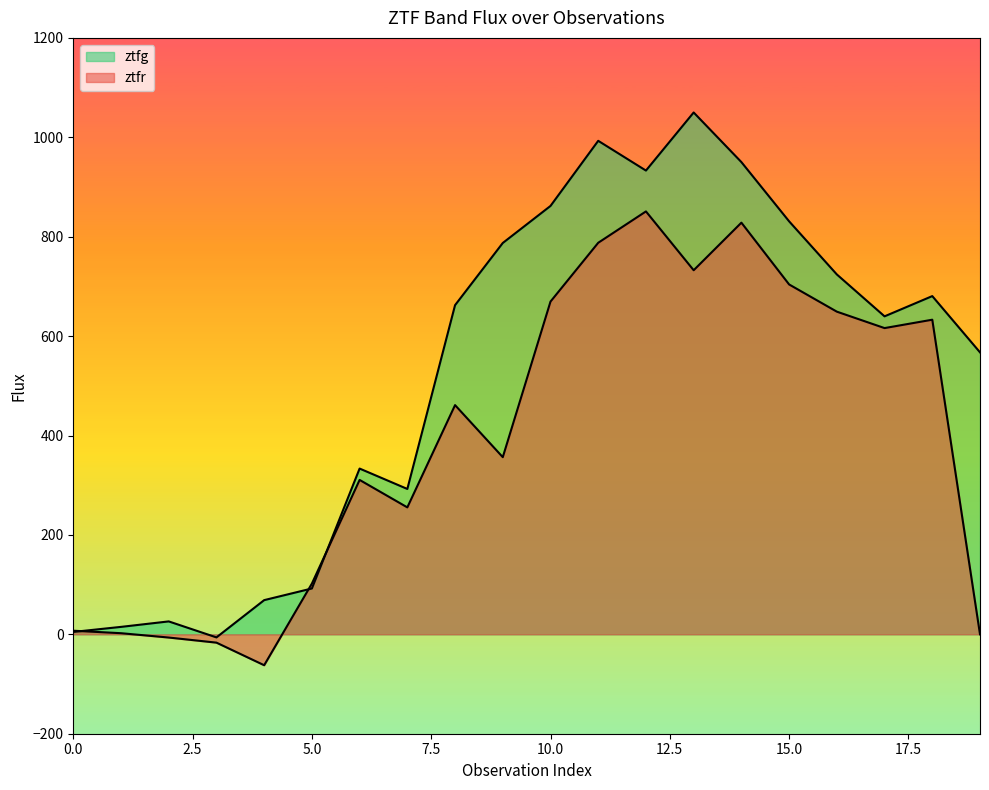

True or false: ztfg and ztfr intersect in this chart.

True